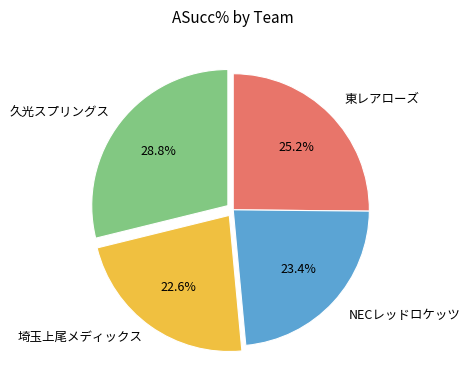

Does any single category account for the majority?

No